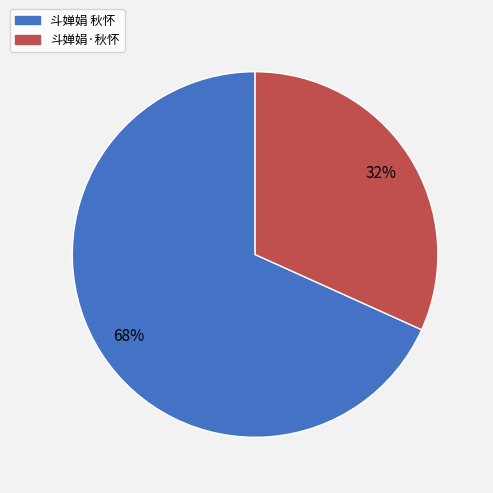

What is the ratio of the value at 斗婵娟·秋怀 to the value at 斗婵娟 秋怀?

0.5